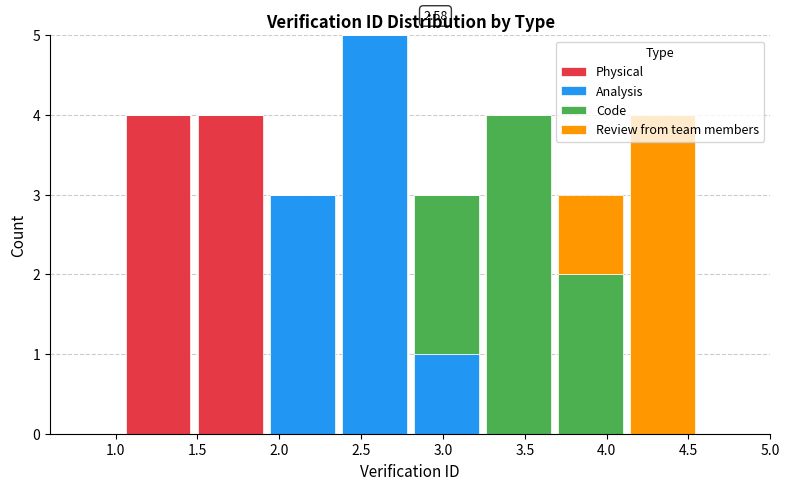

Which range on the x-axis has the tallest stacked bar (by total height)?

2.36 to 2.80